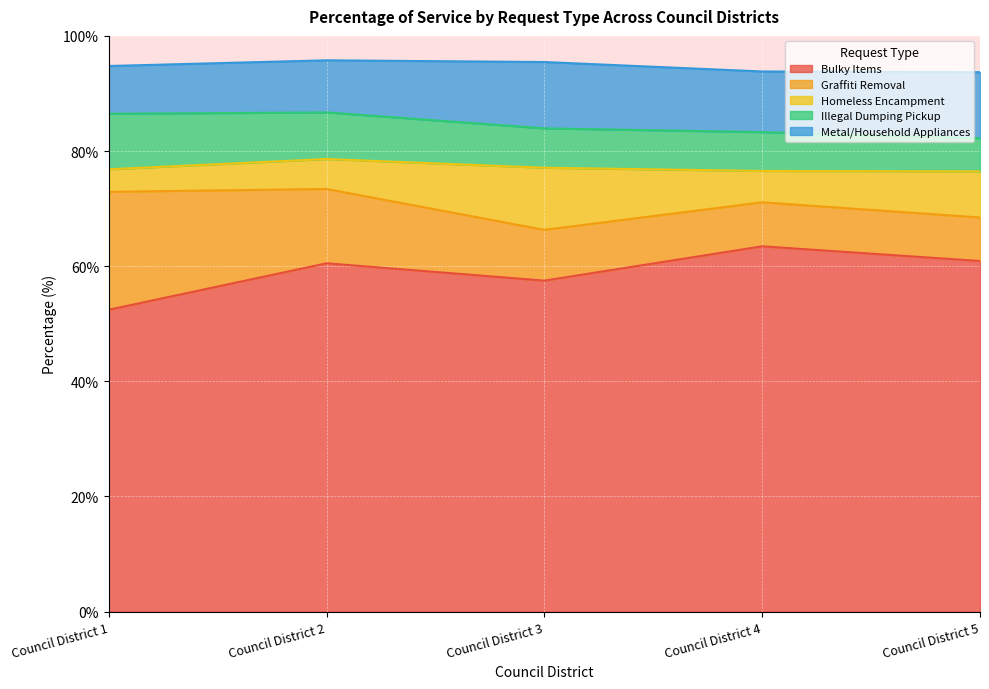

Which series has the largest total across all categories?

Bulky Items